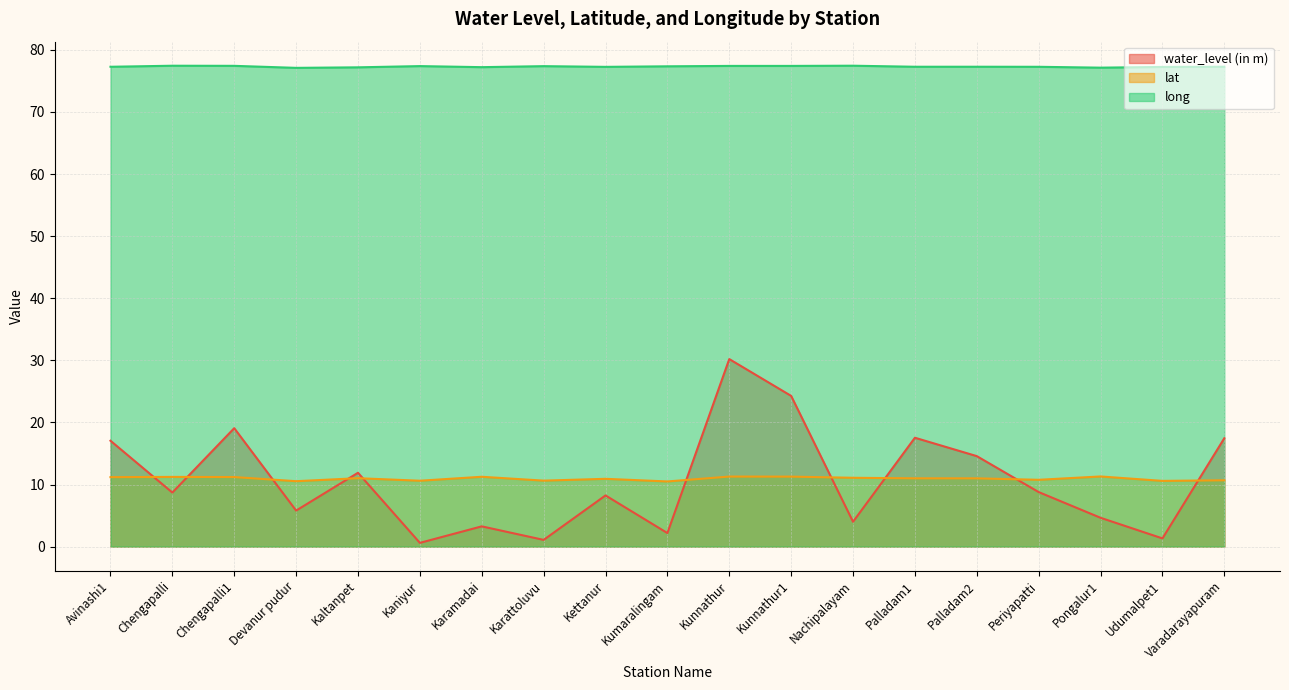

Is the value of long at Palladam1 greater than the value of water_level (in m) at Varadarayapuram?

Yes